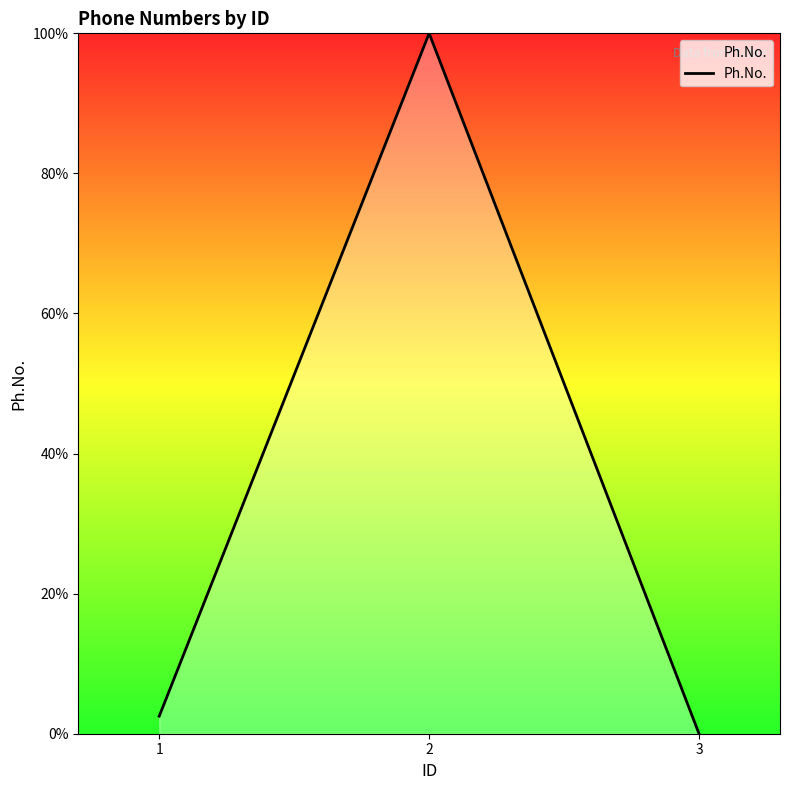

How many series are shown in this chart?

1